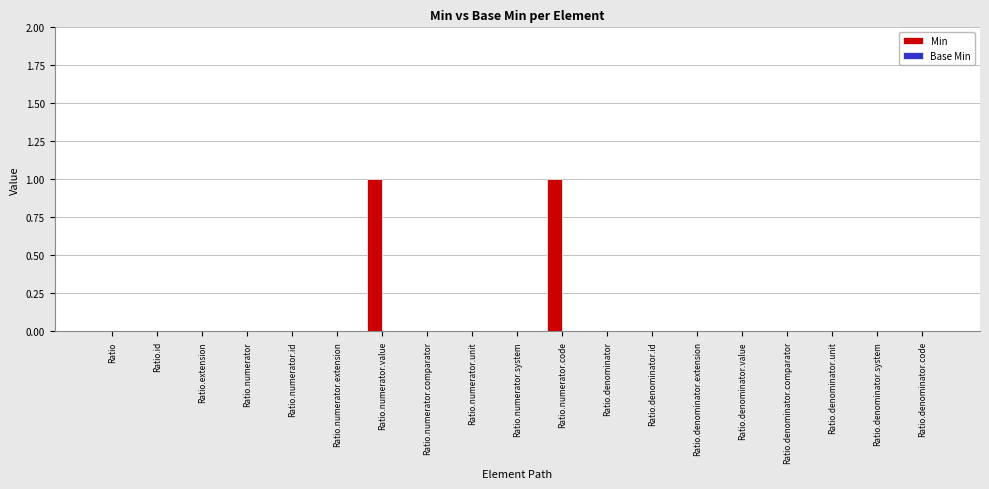

Reading left to right, transcribe all the data shown in this chart.

Ratio=0	Ratio.id=0	Ratio.extension=0	Ratio.numerator=0	Ratio.numerator.id=0	Ratio.numerator.extension=0	Ratio.numerator.value=1	Ratio.numerator.comparator=0	Ratio.numerator.unit=0	Ratio.numerator.system=0	Ratio.numerator.code=1	Ratio.denominator=0	Ratio.denominator.id=0	Ratio.denominator.extension=0	Ratio.denominator.value=0	Ratio.denominator.comparator=0	Ratio.denominator.unit=0	Ratio.denominator.system=0	Ratio.denominator.code=0